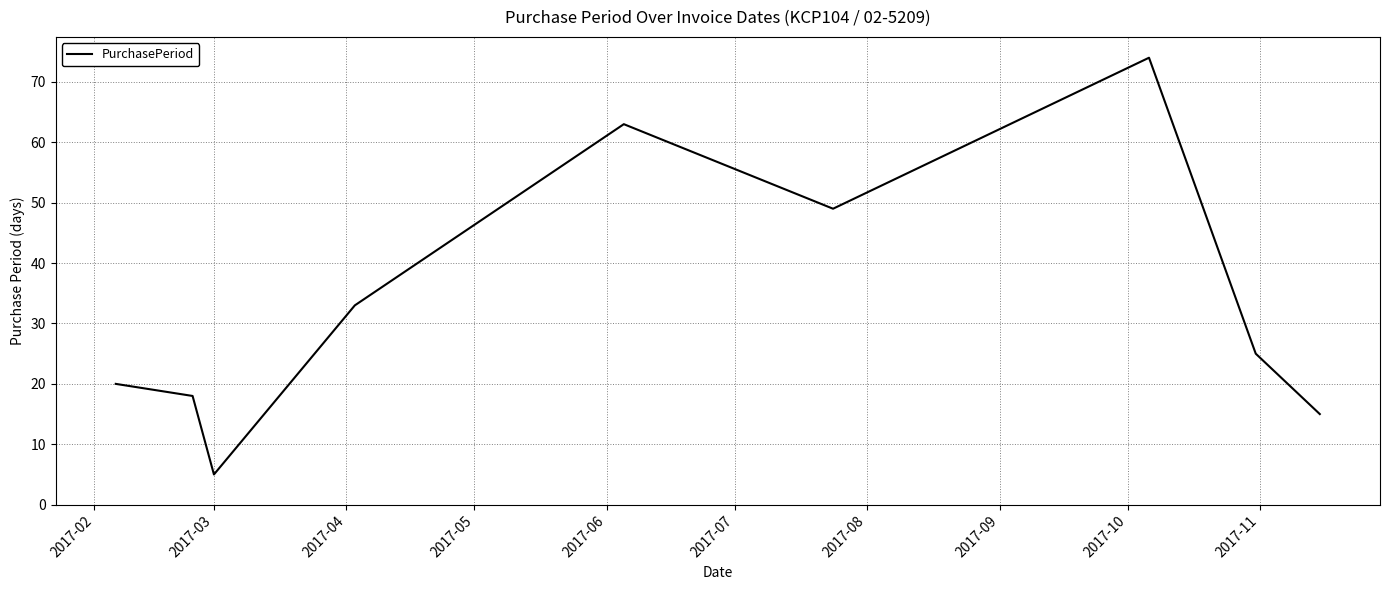

What is the difference between the maximum and minimum values?

69